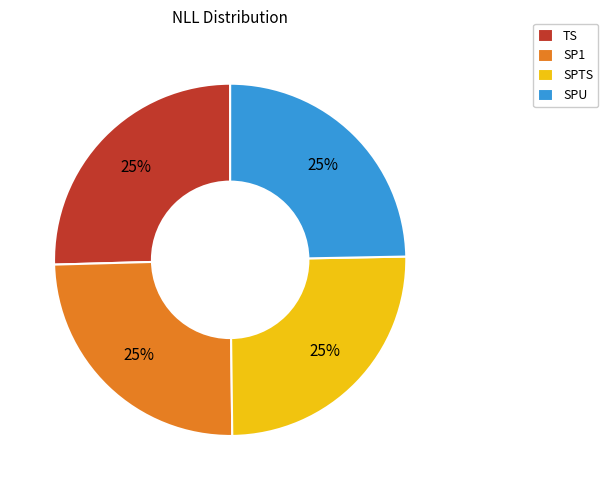

To the nearest percent, what is the average slice percentage?

25%